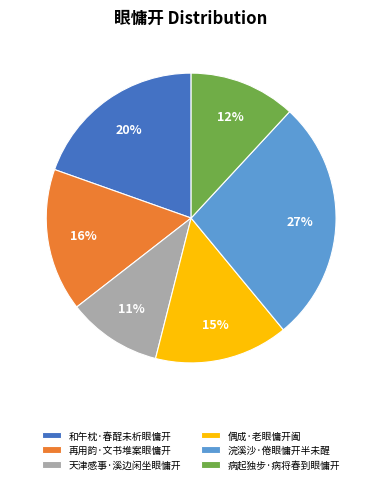

To the nearest percent, what portion does 再用韵·文书堆案眼慵开 represent?

16%